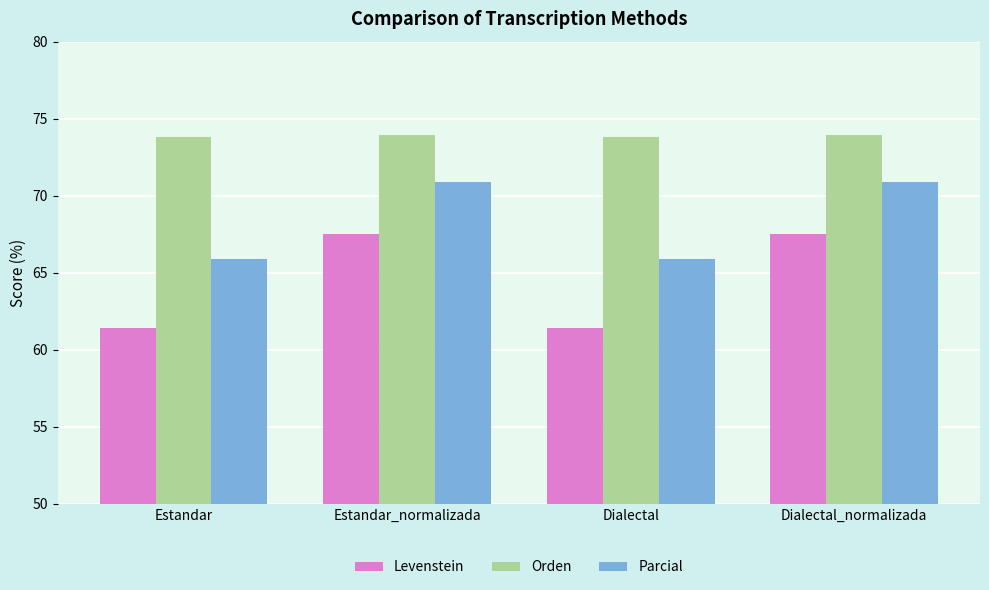

What is the value of the Levenstein bar at the 2nd from the left?

67.5